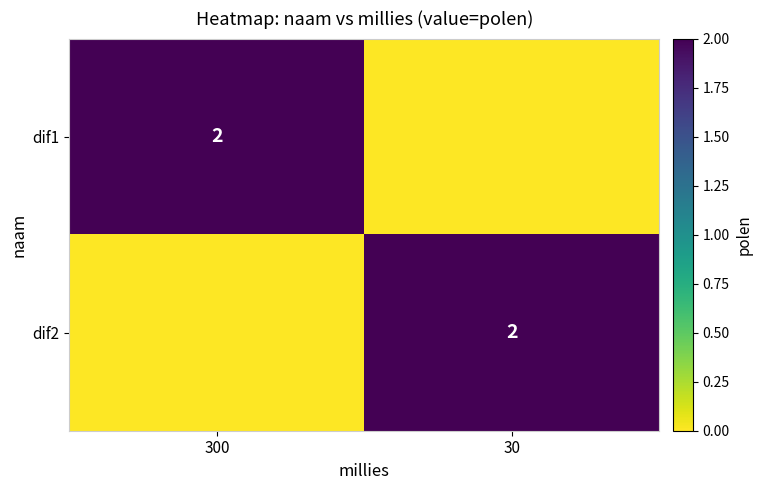

The dif2 series shows 2 at 30. True or false?

True